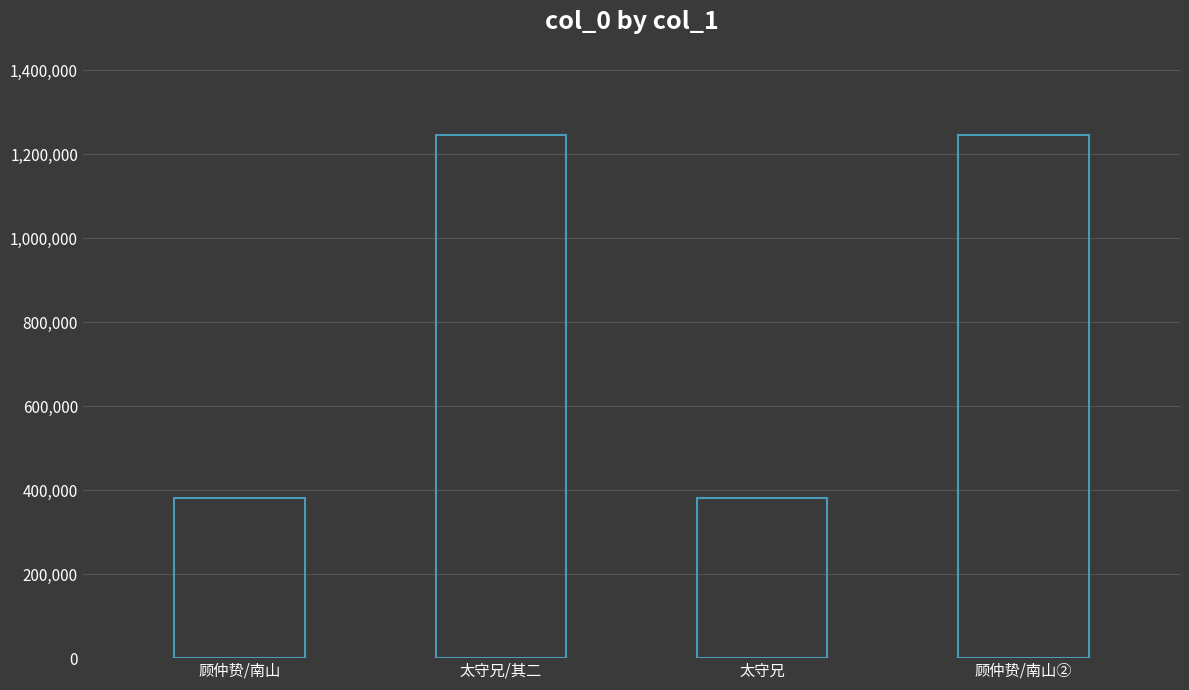

Is it true that the value at 太守兄/其二 is 1245111?

True